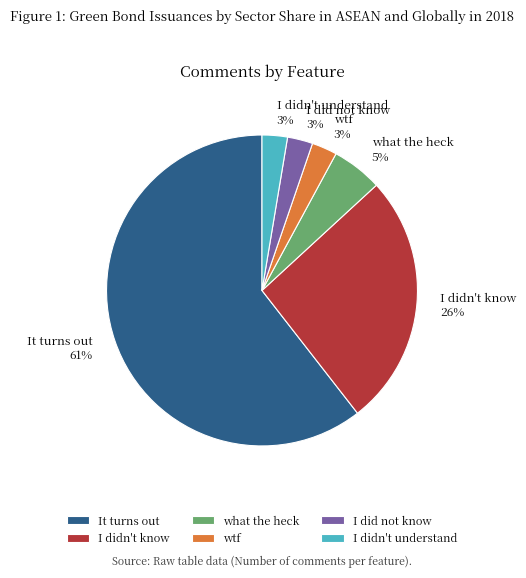

Which slice represents more than half of the pie?

It turns out